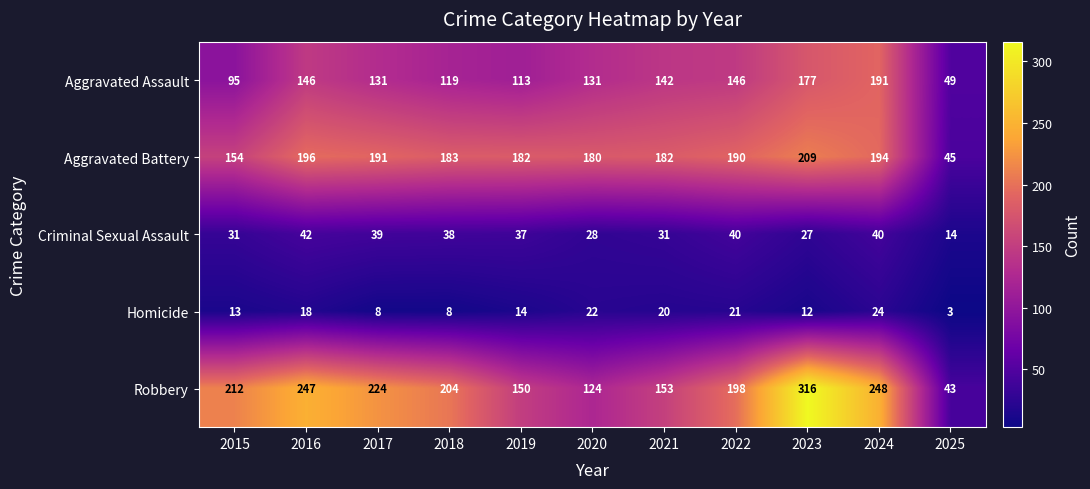

What is the difference between the maximum and minimum values in the Aggravated Battery series?

164